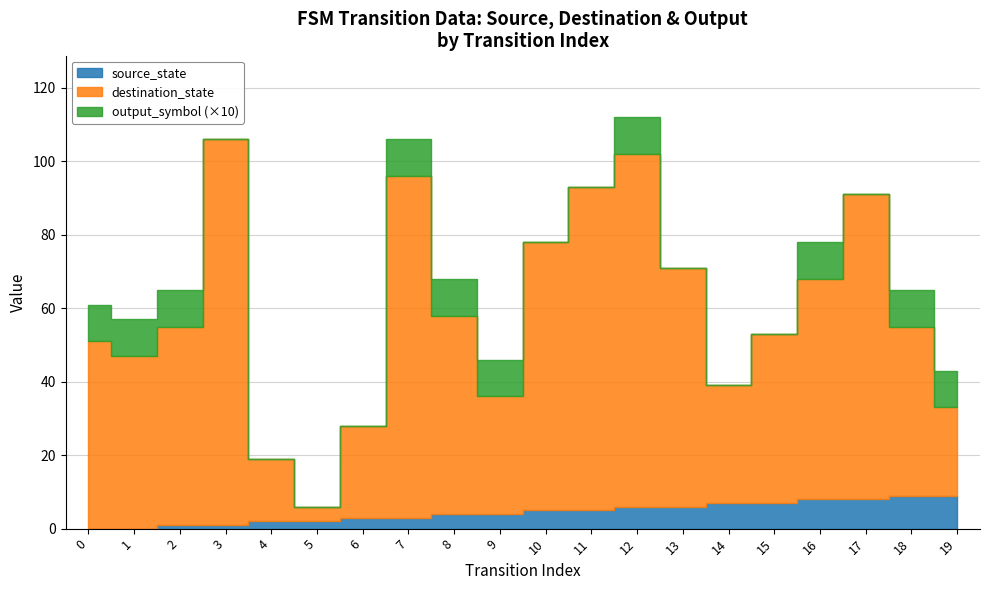

At how many categories does at least one series exceed 27?

16